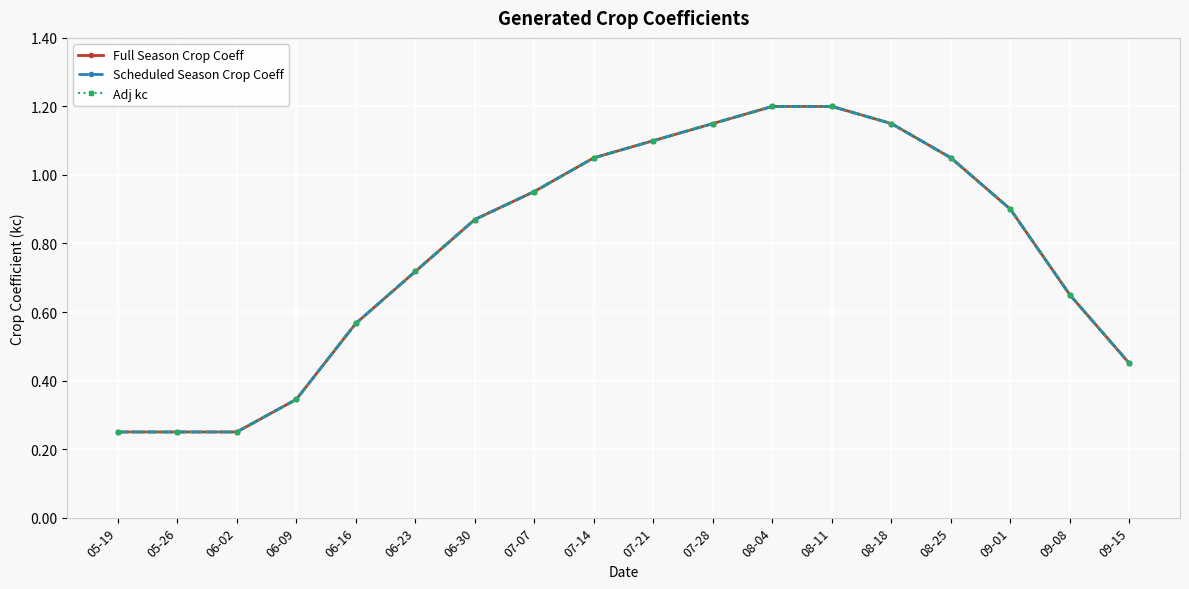

Which series has the largest total across all categories?

Full Season Crop Coeff